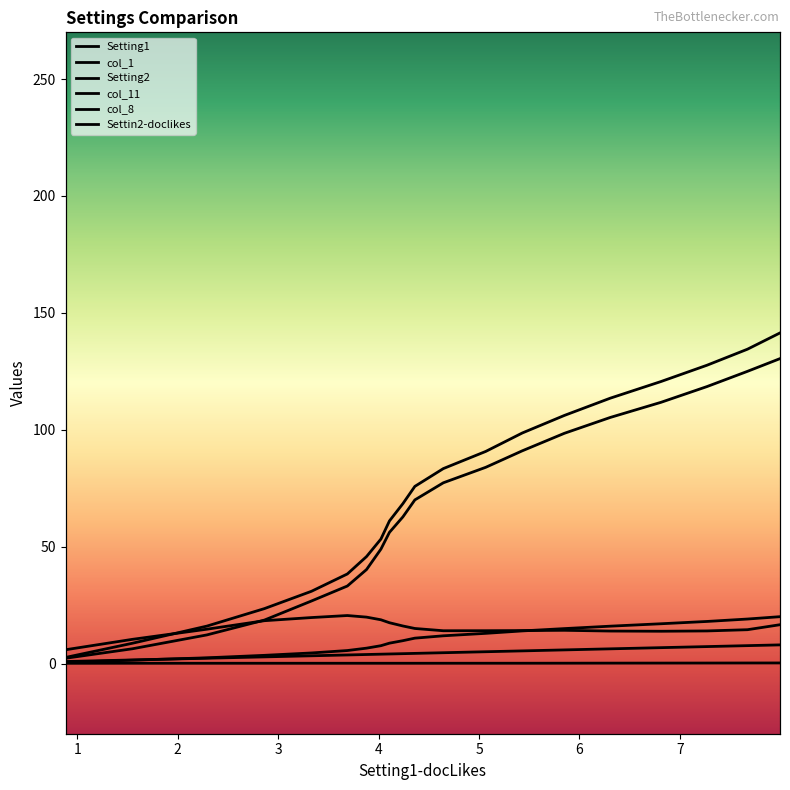

How many lines are shown in the chart?

6